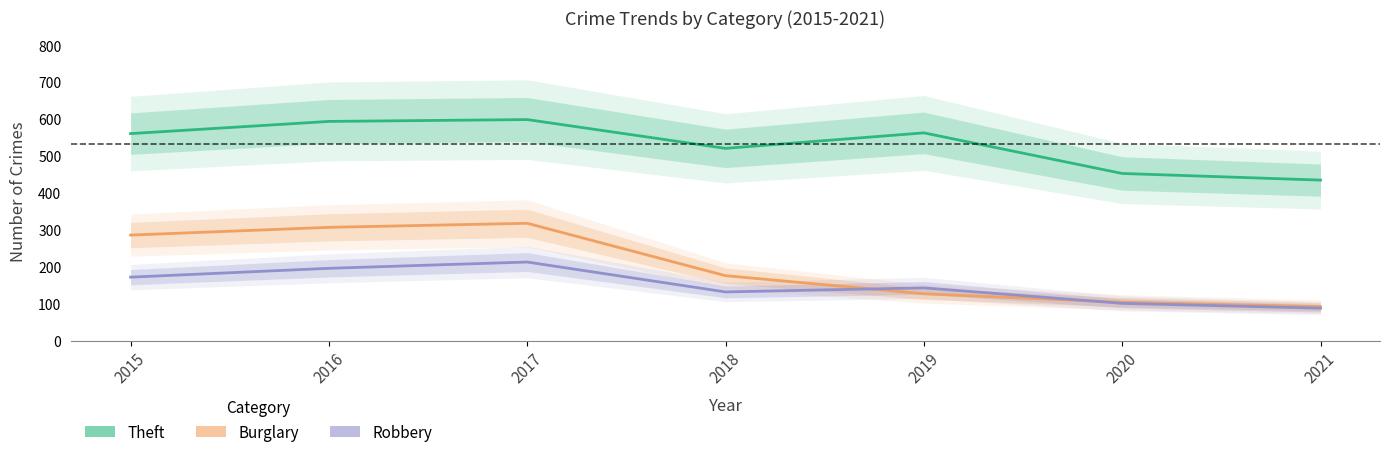

Rank the series by their maximum value, from highest to lowest.

Theft, Burglary, Robbery